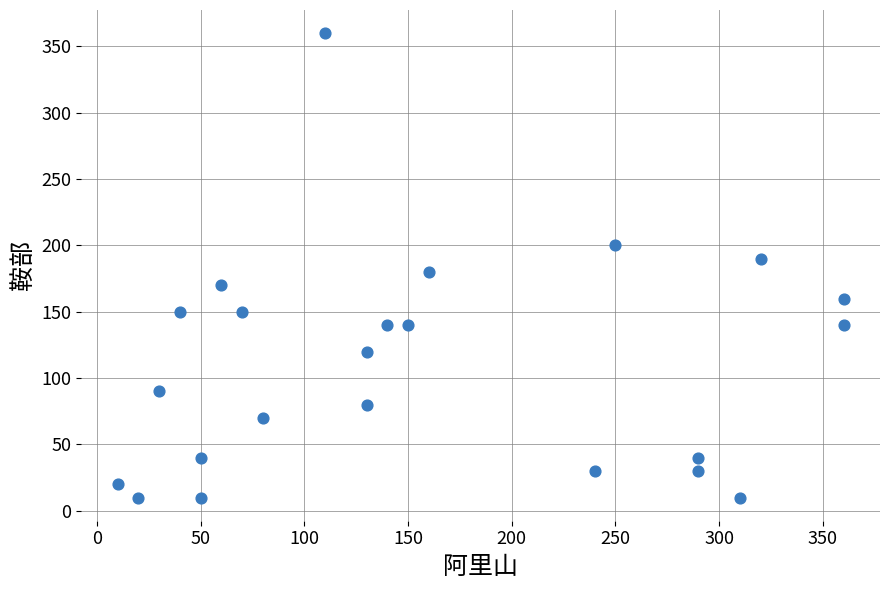

What is the range of Y values (max minus min)?

350